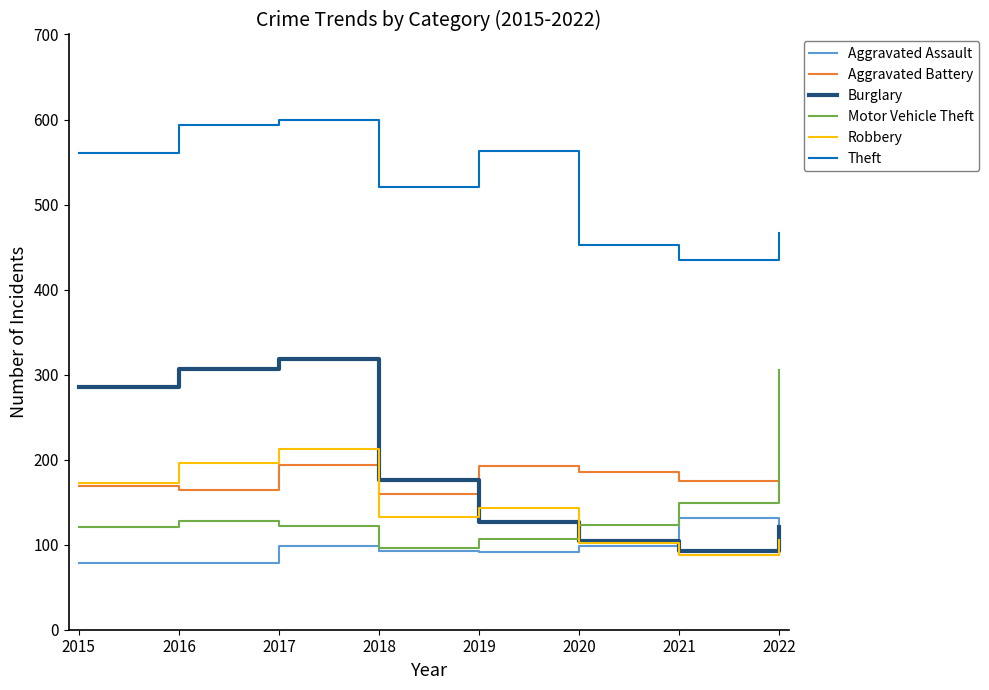

What is the spread (max minus min) of values at 2021?

347